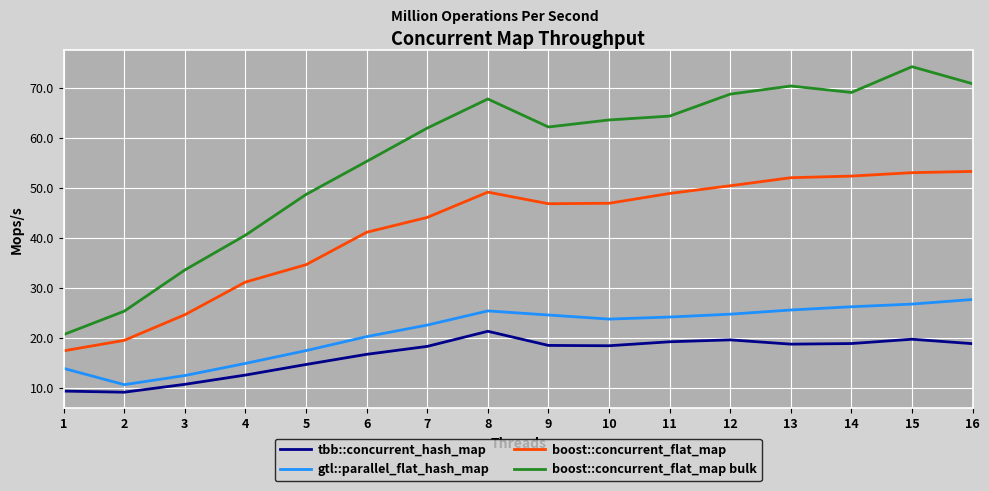

The value of gtl::parallel_flat_hash_map at 16 is 11.2. True or false?

False